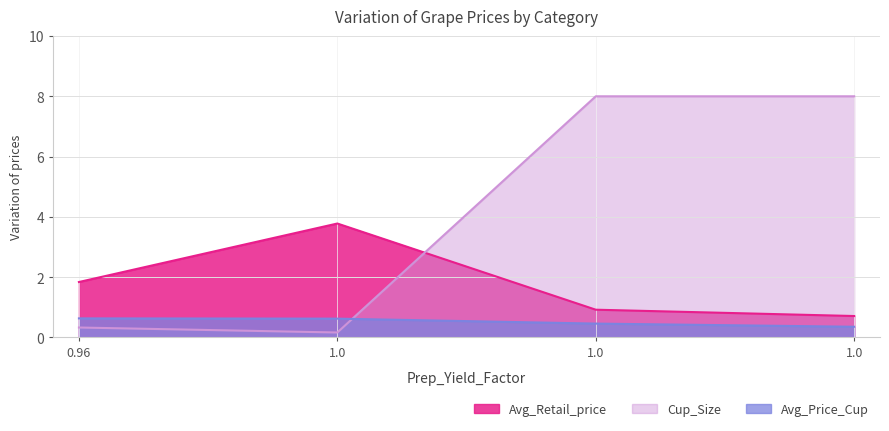

Count the Avg_Retail_price values in the range 0 to 3.

3